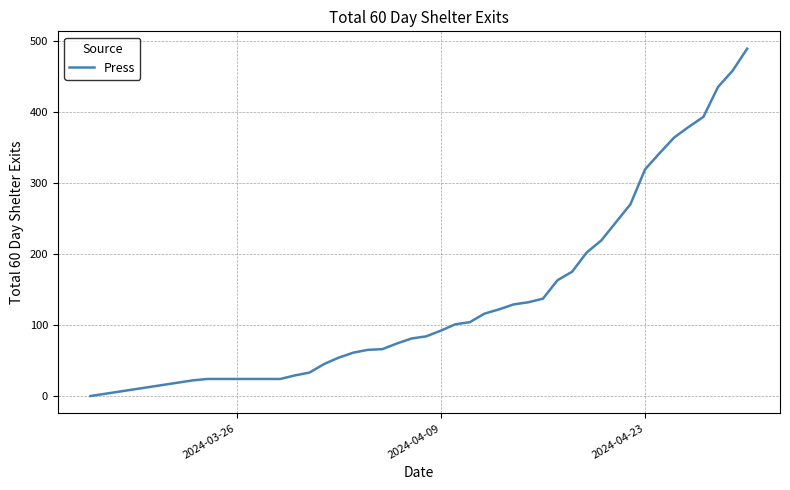

What is the maximum value shown in the chart?

489